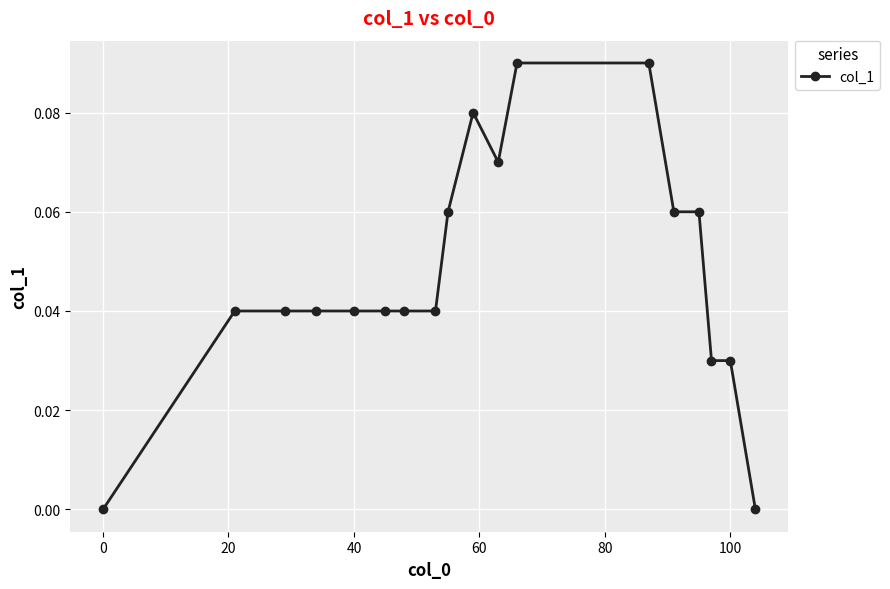

How many data points does each series have?

18